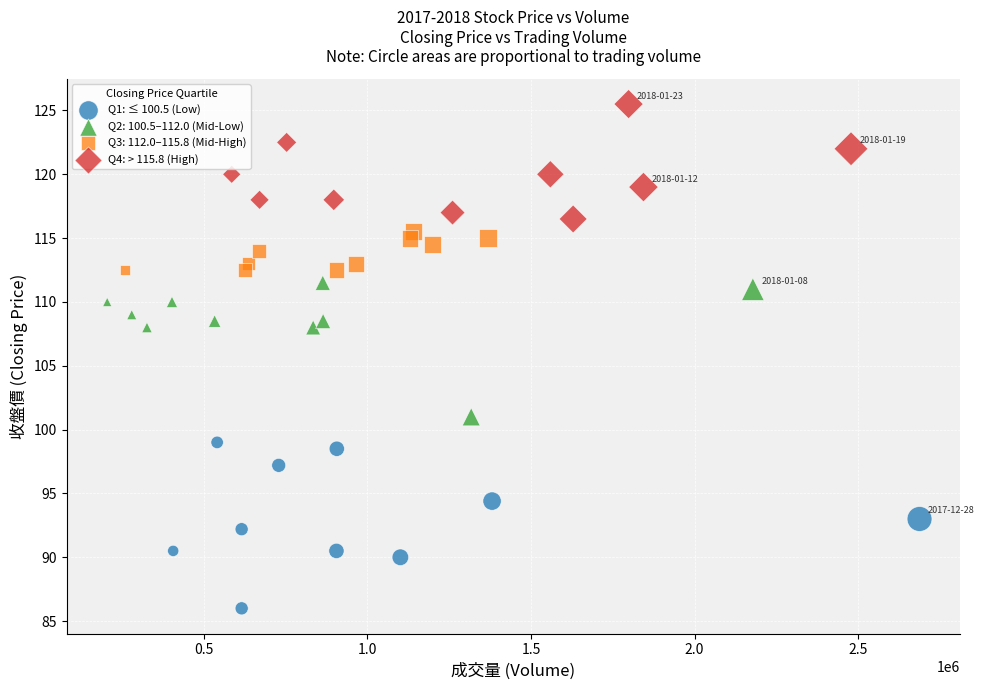

What are all the series names shown in the legend?

Q1: ≤ 100.5 (Low), Q2: 100.5–112.0 (Mid-Low), Q3: 112.0–115.8 (Mid-High), Q4: > 115.8 (High)